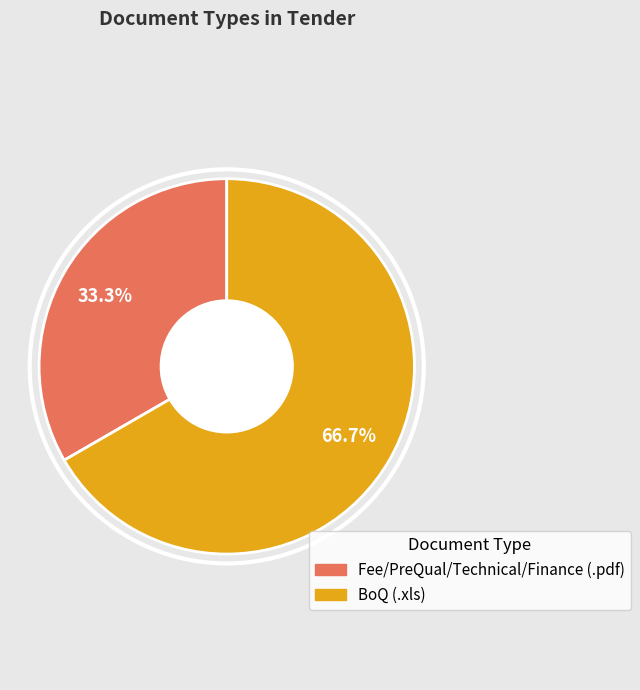

Is it true that Fee/PreQual/Technical/Finance is 20% of the pie?

False